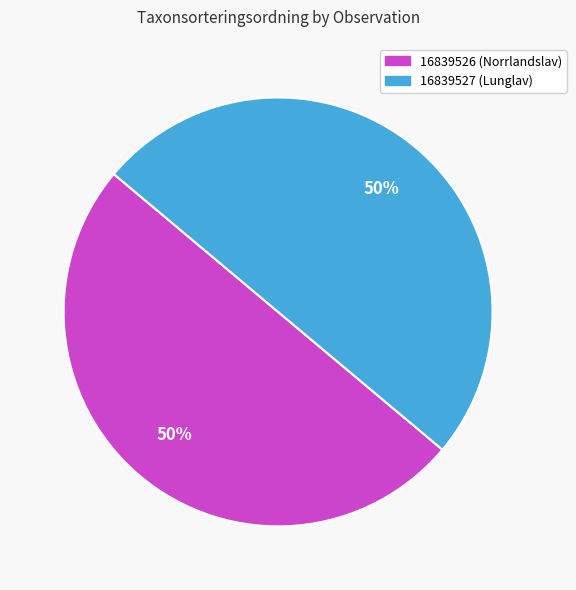

To the nearest percent, what percentage of the pie is 16839526 (Norrlandslav)?

50%